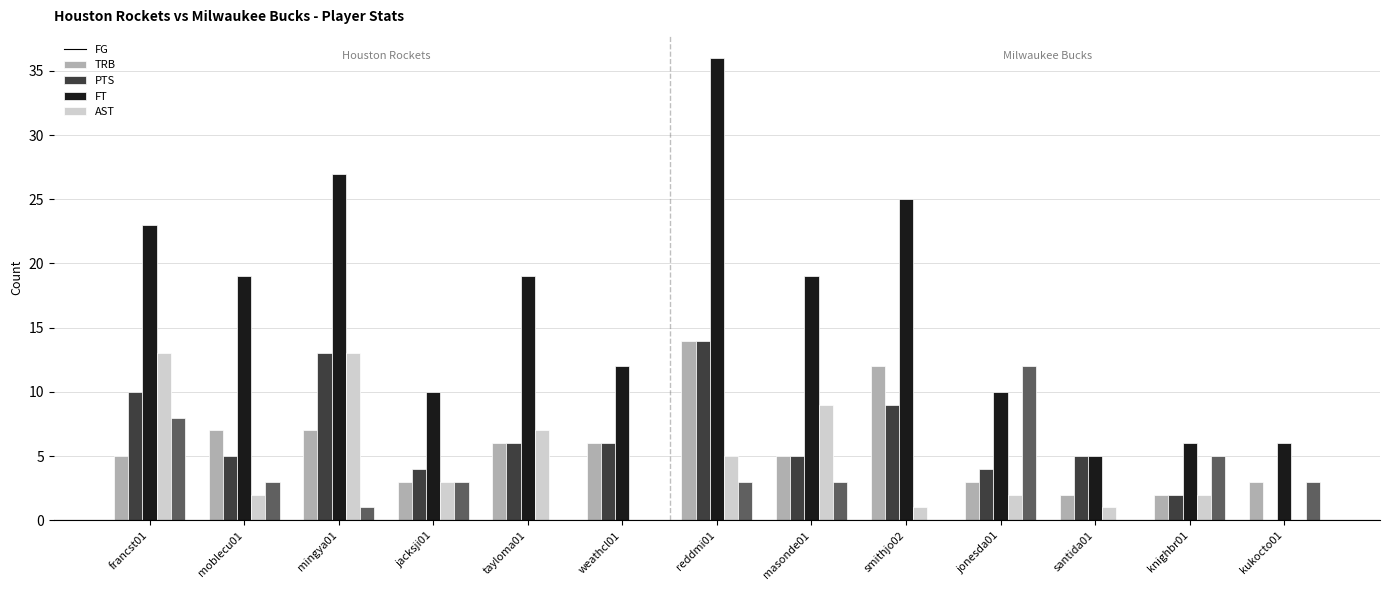

True or false: PTS has a value of 23 at francst01.

True